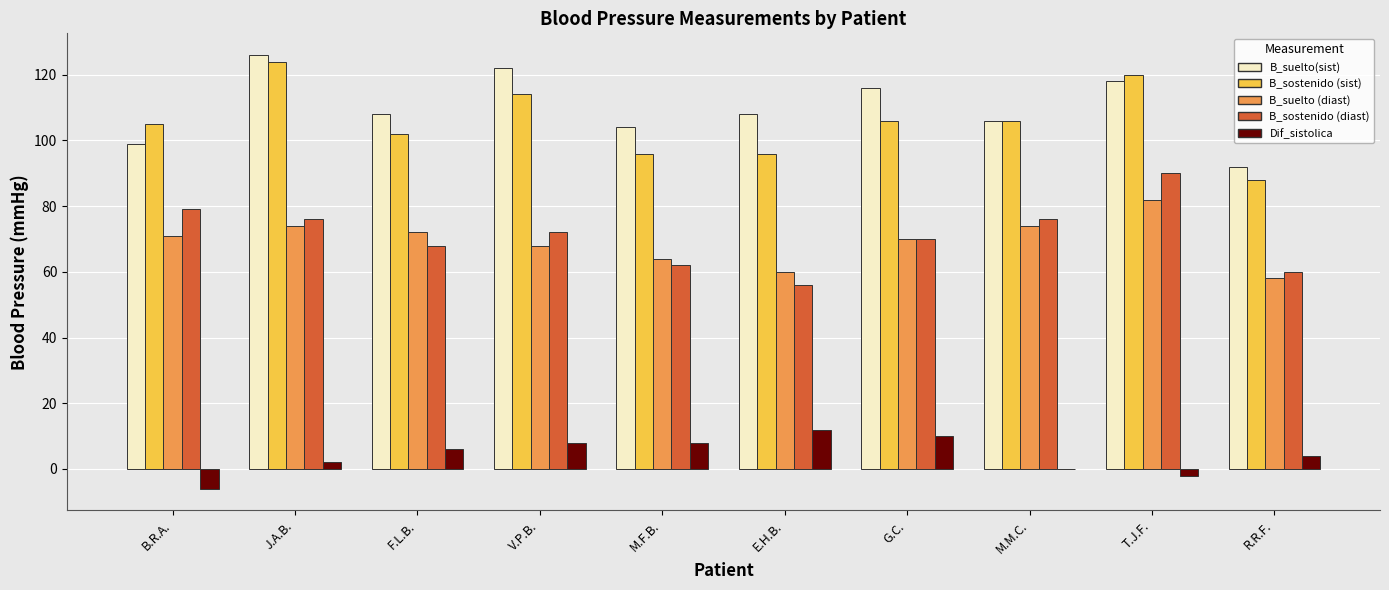

What is the sum of all B_sostenido (diast) values?

709